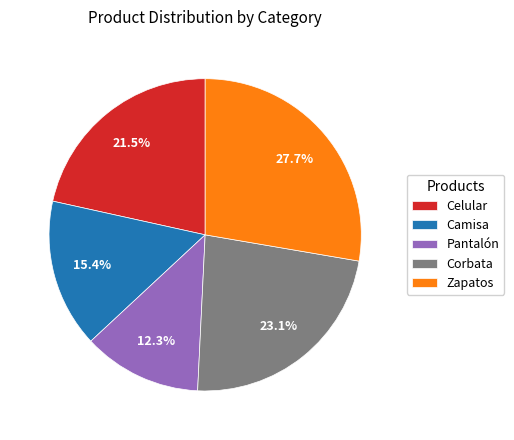

To the nearest percent, what is the difference between the Pantalón and Celular slice percentages?

9%